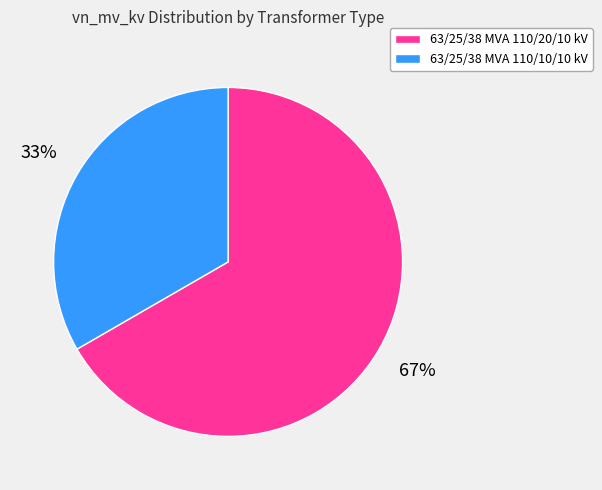

What is the largest slice in the pie chart?

63/25/38 MVA 110/20/10 kV